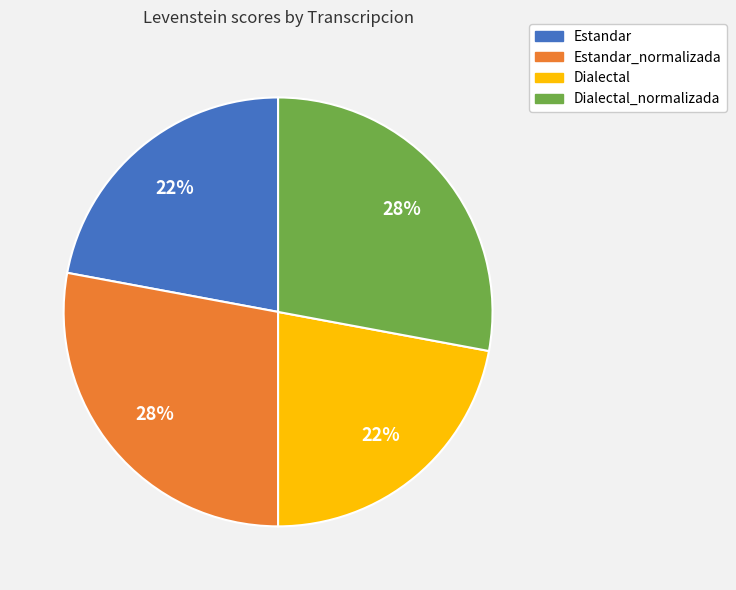

To the nearest percent, what is the difference between the largest and smallest slice percentages?

6%